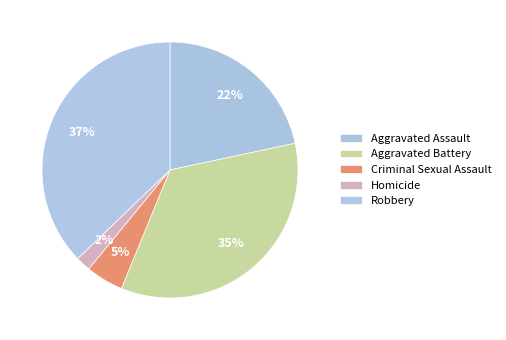

How many segments does this pie chart have?

5